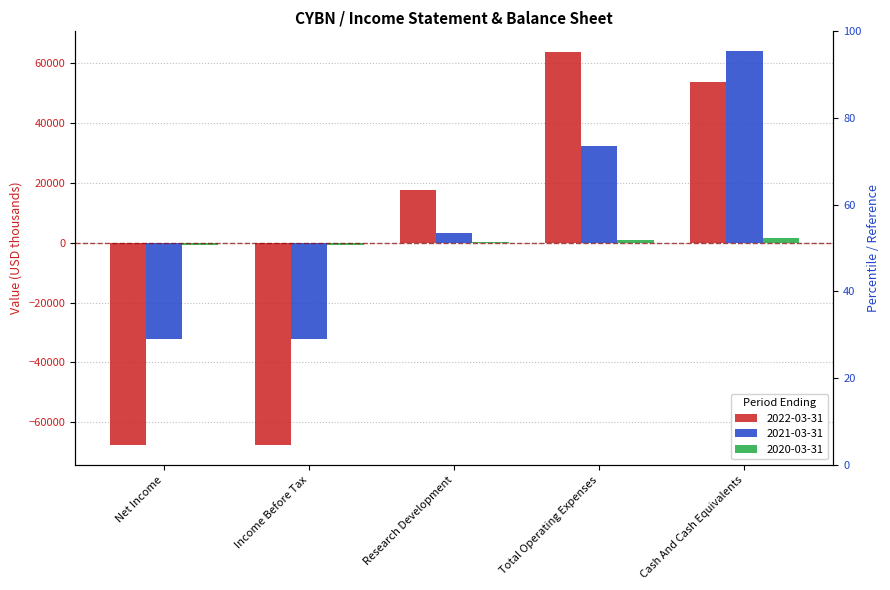

Reading right to left, extract all data points from this chart.

2022-03-31: Cash And Cash Equivalents=53600	Total Operating Expenses=63800	Research Development=17600	Income Before Tax=-67600	Net Income=-67600
2021-03-31: Cash And Cash Equivalents=64000	Total Operating Expenses=32200	Research Development=3300	Income Before Tax=-32200	Net Income=-32200
2020-03-31: Cash And Cash Equivalents=1500	Total Operating Expenses=800	Research Development=100	Income Before Tax=-800	Net Income=-800